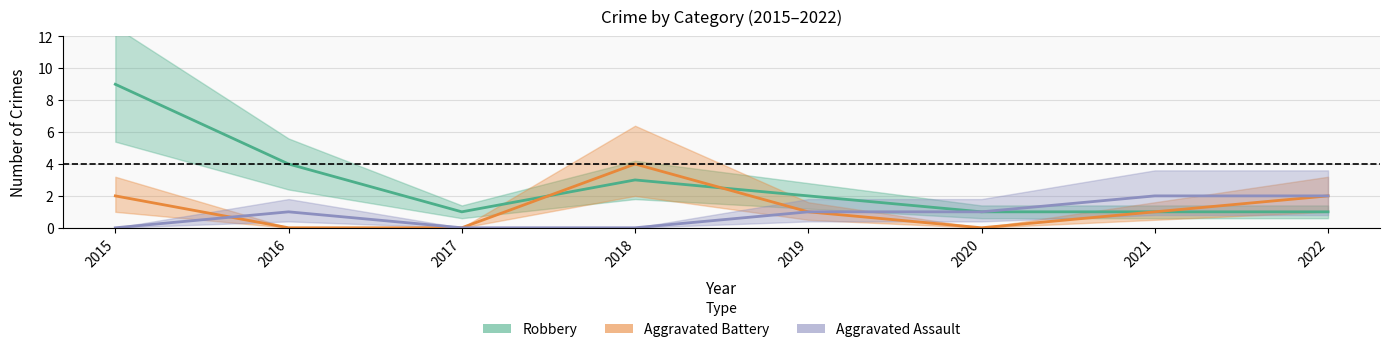

How many data points in Aggravated Assault are above 1?

2